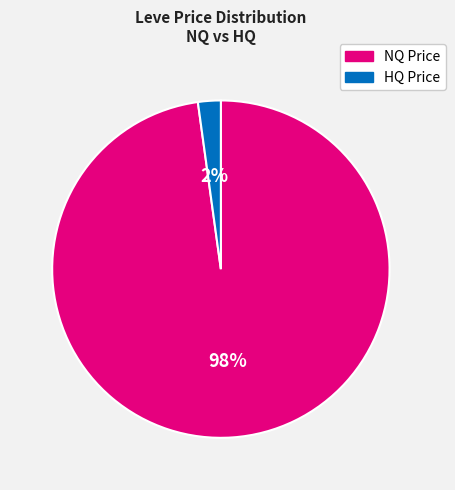

To the nearest percent, what is the average slice percentage?

50%